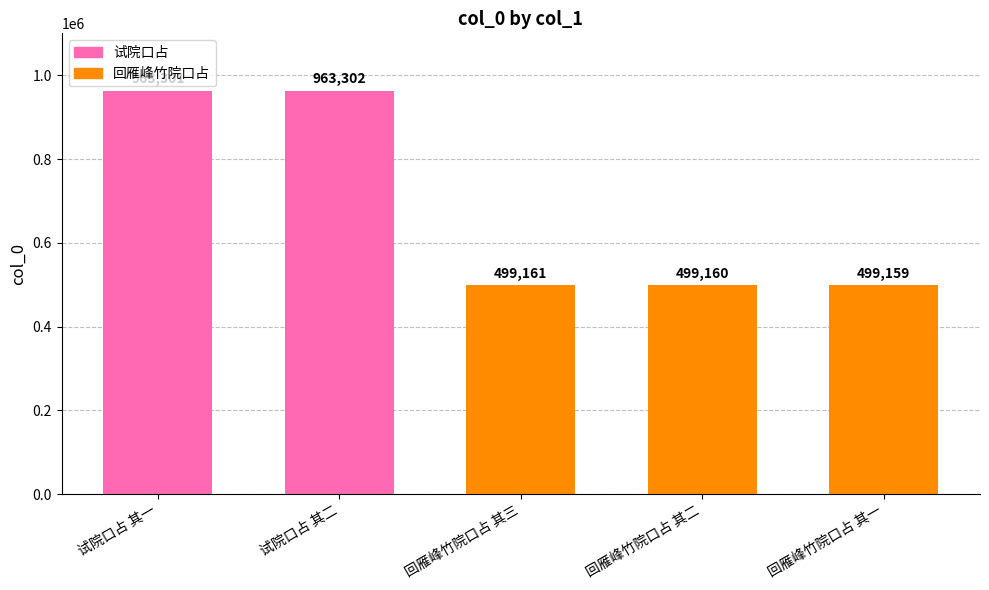

What is the label of the 1st bar from the left?

试院口占 其一